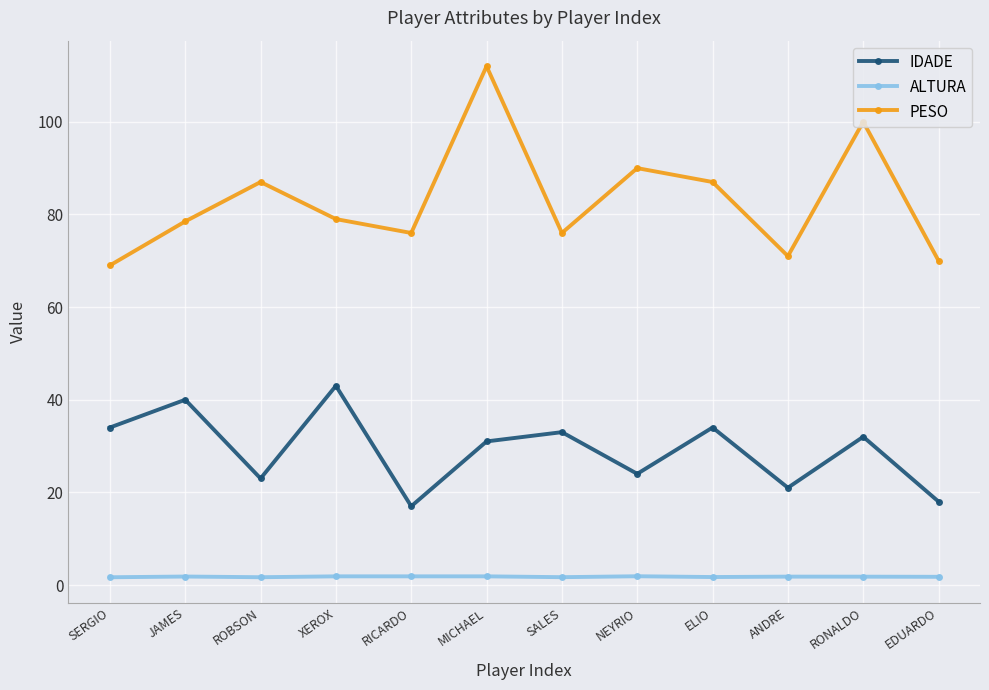

At how many categories does at least one series exceed 43?

12